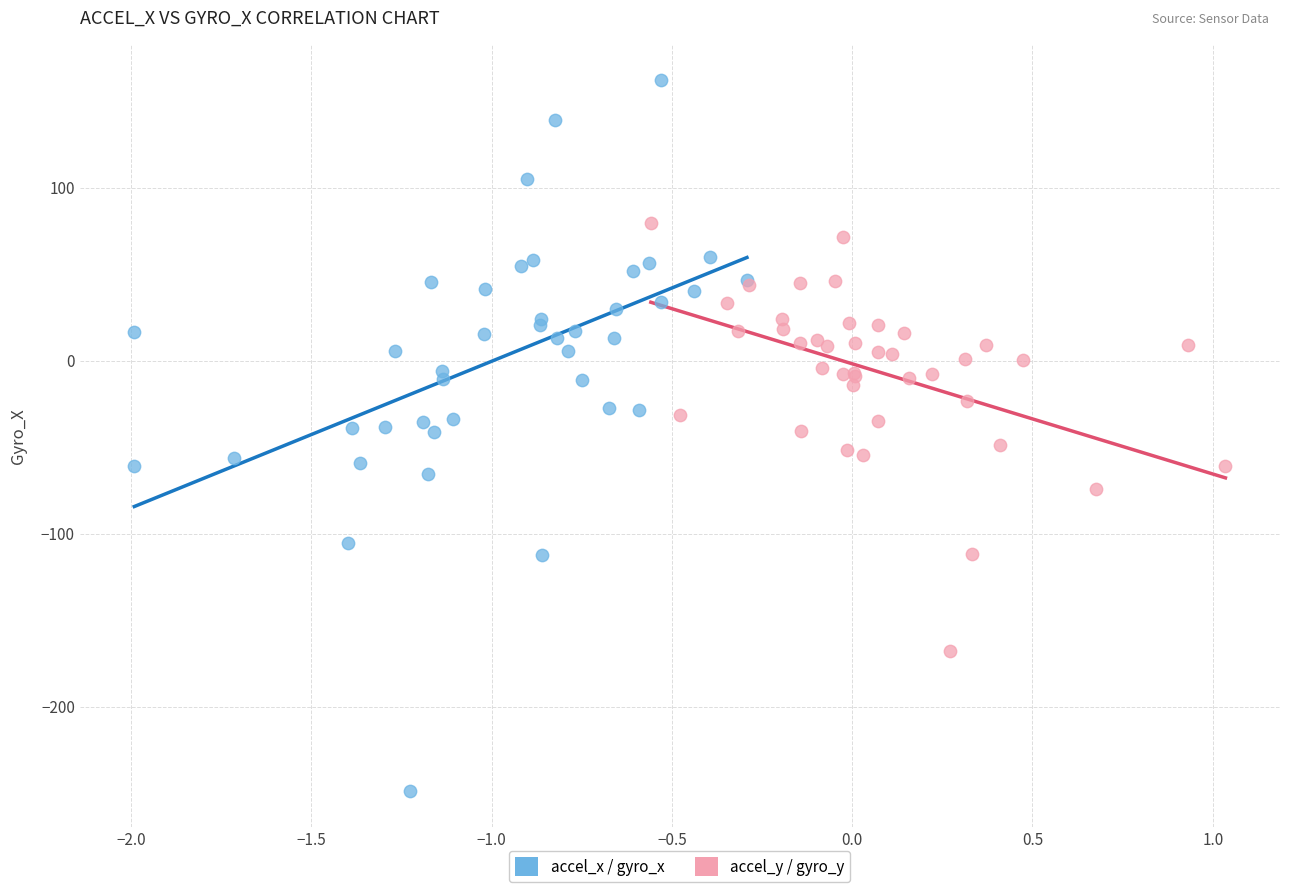

Which series contains the highest Y value?

accel_x / gyro_x